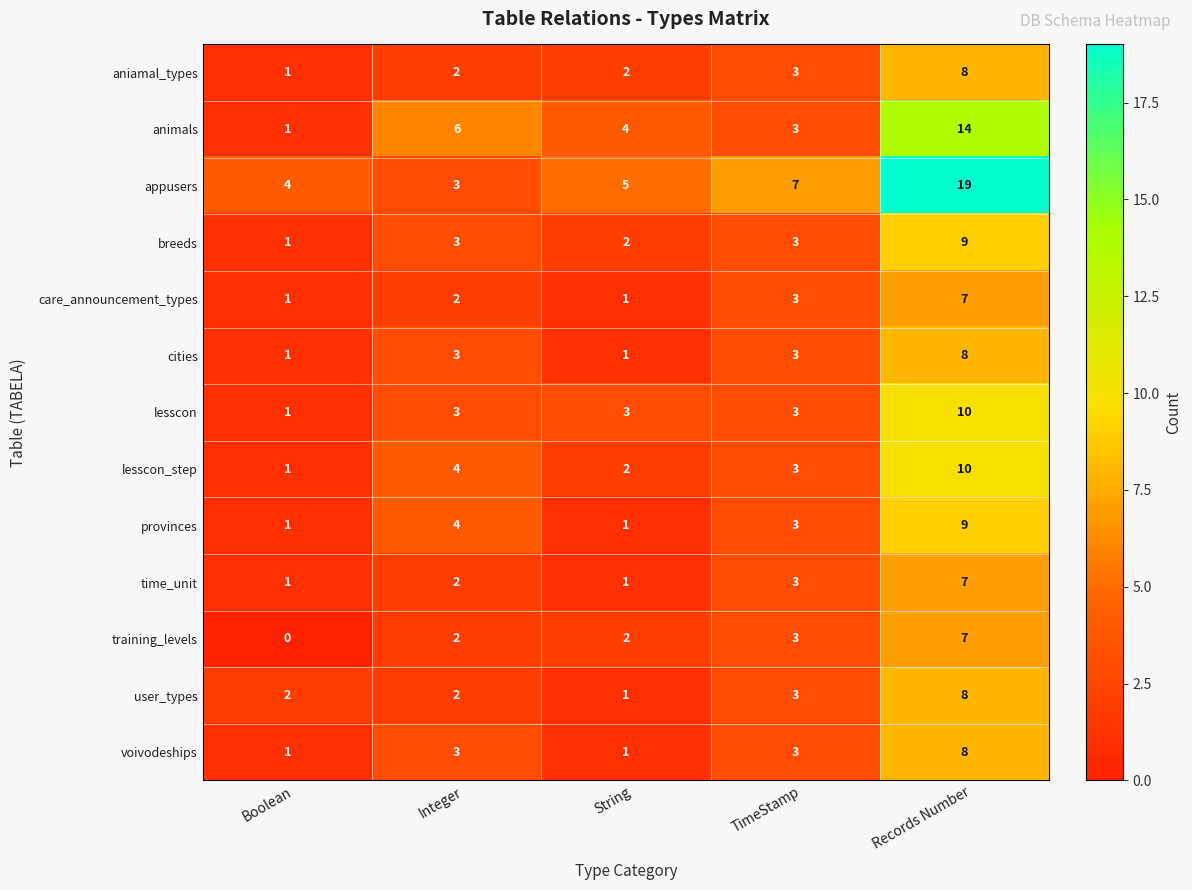

List the labels in order of lesscon_step value, smallest first.

Boolean, String, TimeStamp, Integer, Records Number